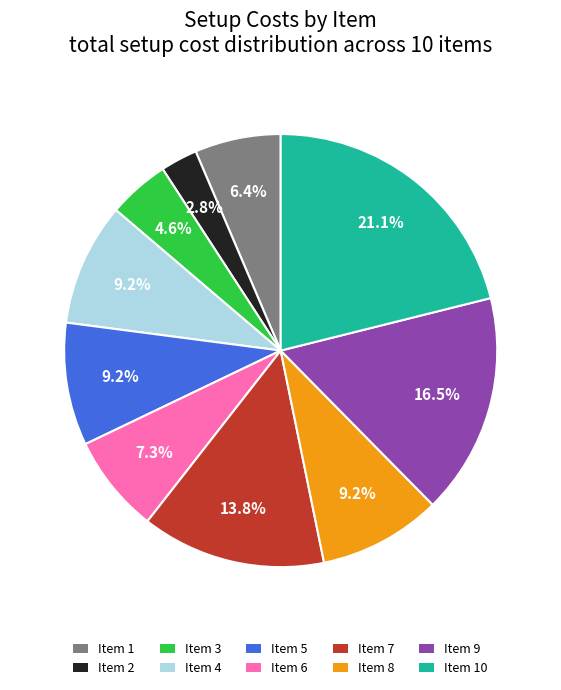

How many segments does this pie chart have?

10